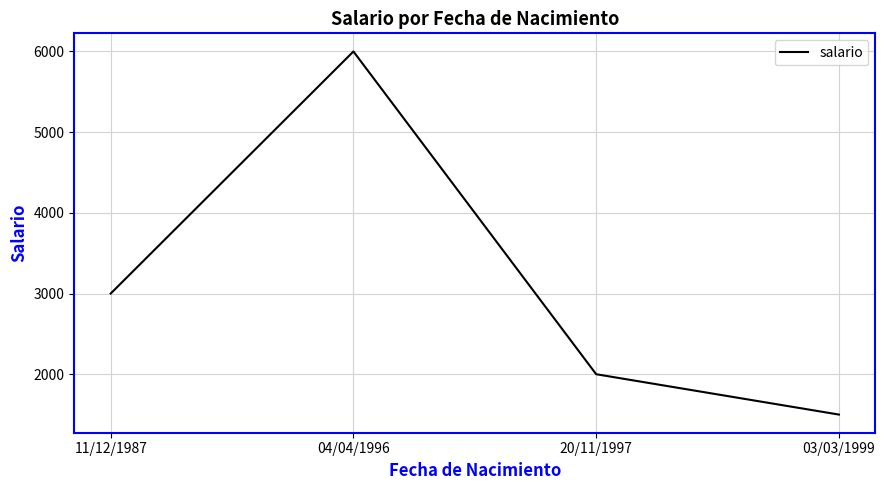

The value at 11/12/1987 is 4248. True or false?

False